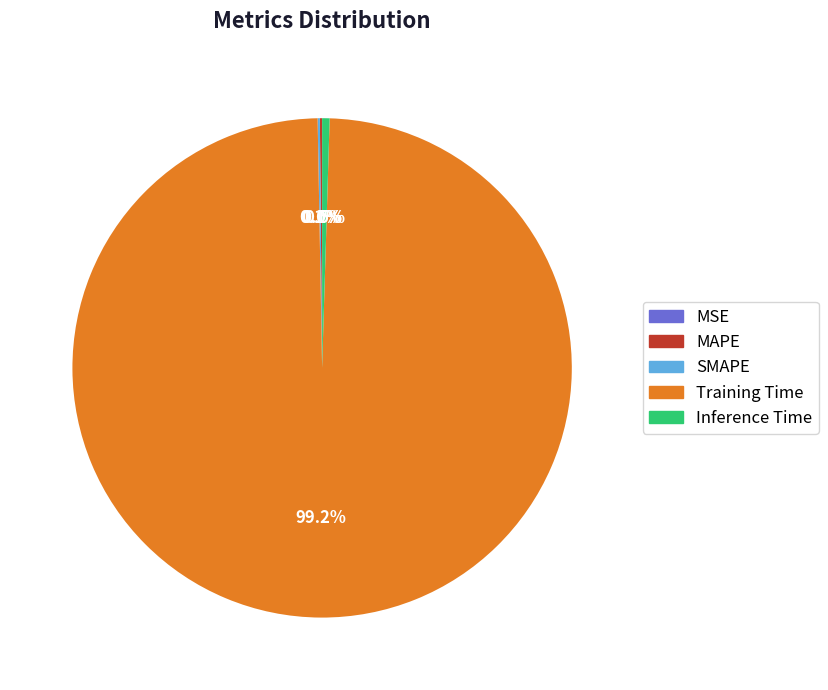

Which category has the biggest portion of the pie?

Training Time